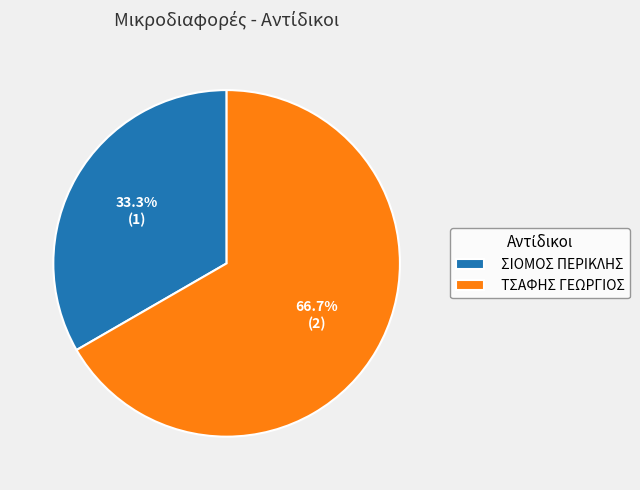

To the nearest percent, what is the combined percentage of ΤΣΑΦΗΣ ΓΕΩΡΓΙΟΣ and ΣΙΟΜΟΣ ΠΕΡΙΚΛΗΣ?

100%